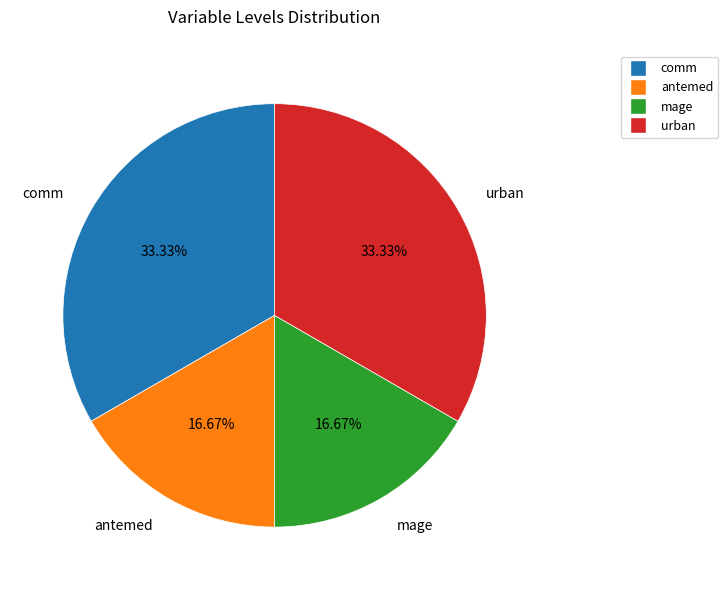

Is antemed the majority of the pie?

No